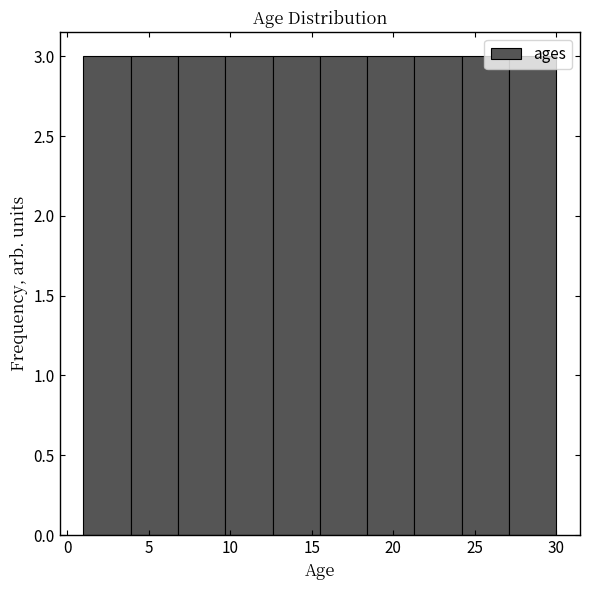

How tall is the bar that spans 9.7 to 12.6 on the x-axis? Neither the bar edges nor the heights are printed on the chart, so give them approximately, as read against the axes.

3